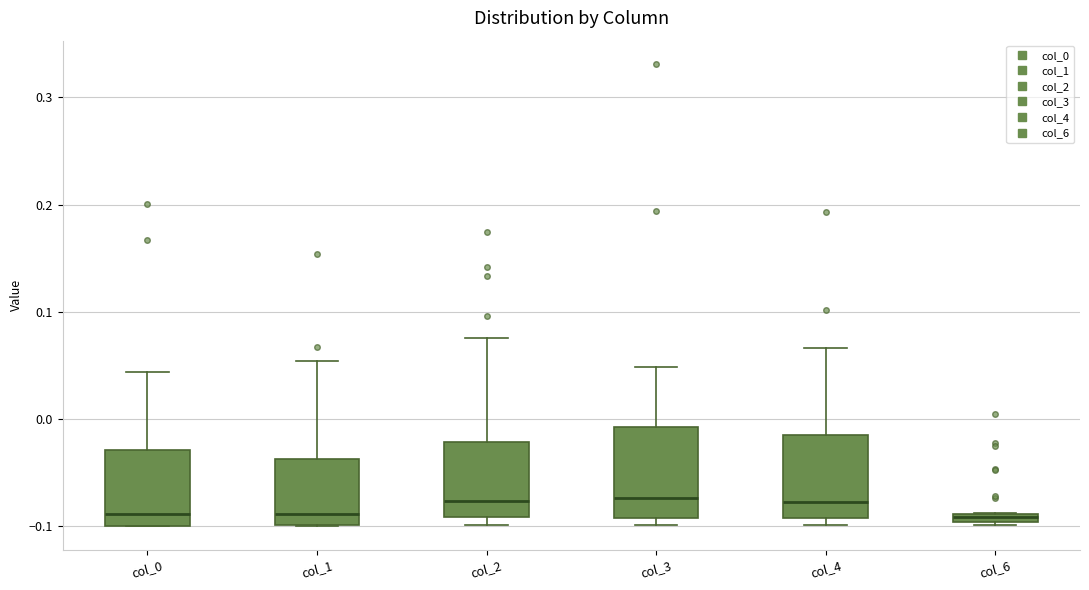

Where is the lower edge of the box for col_0 on the y-axis? The values are not printed on the chart, so give them approximately, as read against the axis.

-0.10